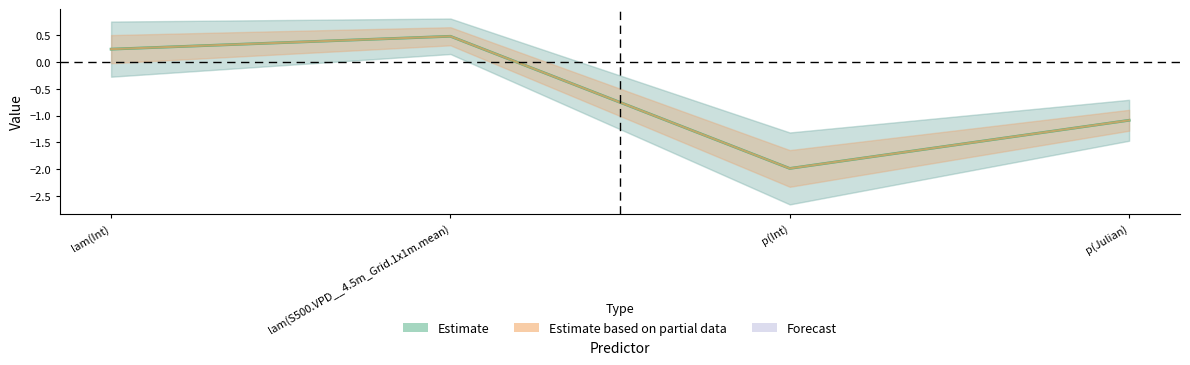

What is the sum of all LCL values?

-2.3